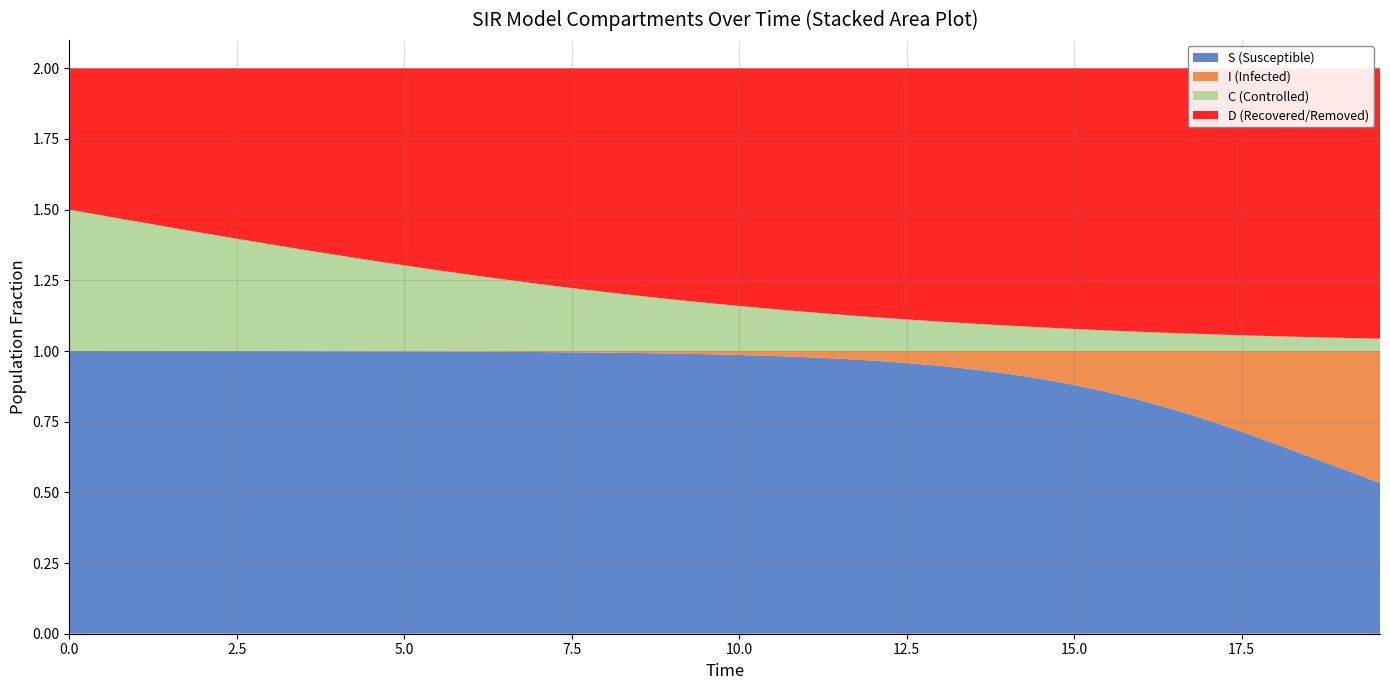

Reading left to right, extract all data points from this chart.

time: time=0.0	S=0.5	I=1.0	C=1.5	D=2.0	5=2.5	6=3.0	7=3.5	8=4.0	9=4.5	10=5.0	11=5.5	12=6.0	13=6.5	14=7.0	15=7.5	16=8.0	17=8.5	18=9.0	19=9.5	20=10.0	21=10.5	22=11.0	23=11.5	24=12.0	25=12.5	26=13.0	27=13.5	28=14.0	29=14.5	30=15.1	31=15.6	32=16.1	33=16.6	34=17.1	35=17.6	36=18.1	37=18.6	38=19.1	39=19.6
S: time=1.0	S=1.0	I=1.0	C=1.0	D=1.0	5=1.0	6=1.0	7=1.0	8=1.0	9=1.0	10=1.0	11=1.0	12=1.0	13=1.0	14=1.0	15=1.0	16=1.0	17=1.0	18=1.0	19=1.0	20=1.0	21=1.0	22=1.0	23=1.0	24=1.0	25=1.0	26=0.9	27=0.9	28=0.9	29=0.9	30=0.9	31=0.9	32=0.8	33=0.8	34=0.8	35=0.7	36=0.7	37=0.6	38=0.6	39=0.5
I: time=0.0	S=0.0	I=0.0	C=0.0	D=0.0	5=0.0	6=0.0	7=0.0	8=0.0	9=0.0	10=0.0	11=0.0	12=0.0	13=0.0	14=0.0	15=0.0	16=0.0	17=0.0	18=0.0	19=0.0	20=0.0	21=0.0	22=0.0	23=0.0	24=0.0	25=0.0	26=0.1	27=0.1	28=0.1	29=0.1	30=0.1	31=0.1	32=0.2	33=0.2	34=0.2	35=0.3	36=0.3	37=0.4	38=0.4	39=0.5
C: time=0.5	S=0.5	I=0.5	C=0.4	D=0.4	5=0.4	6=0.4	7=0.4	8=0.3	9=0.3	10=0.3	11=0.3	12=0.3	13=0.3	14=0.2	15=0.2	16=0.2	17=0.2	18=0.2	19=0.2	20=0.2	21=0.1	22=0.1	23=0.1	24=0.1	25=0.1	26=0.1	27=0.1	28=0.1	29=0.1	30=0.1	31=0.1	32=0.1	33=0.1	34=0.1	35=0.1	36=0.1	37=0.0	38=0.0	39=0.0
D: time=0.5	S=0.5	I=0.5	C=0.6	D=0.6	5=0.6	6=0.6	7=0.6	8=0.7	9=0.7	10=0.7	11=0.7	12=0.7	13=0.7	14=0.8	15=0.8	16=0.8	17=0.8	18=0.8	19=0.8	20=0.8	21=0.9	22=0.9	23=0.9	24=0.9	25=0.9	26=0.9	27=0.9	28=0.9	29=0.9	30=0.9	31=0.9	32=0.9	33=0.9	34=0.9	35=0.9	36=0.9	37=1.0	38=1.0	39=1.0